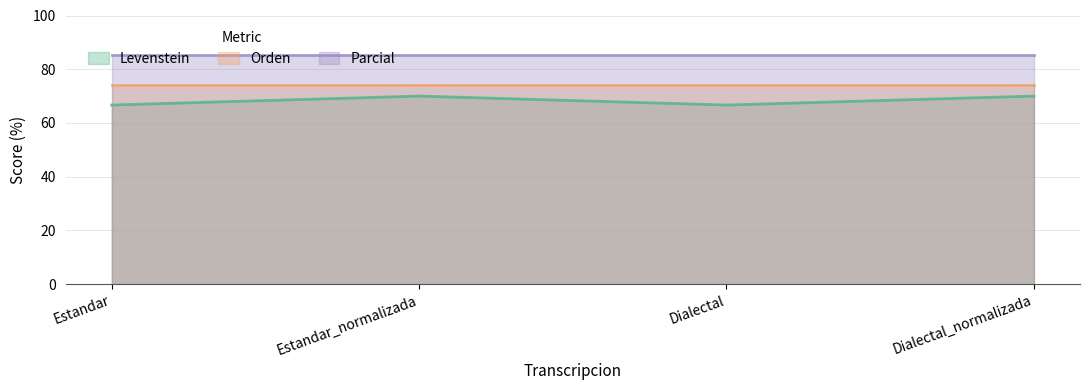

What is the sum of the Orden values at Estandar and Dialectal_normalizada?

147.9